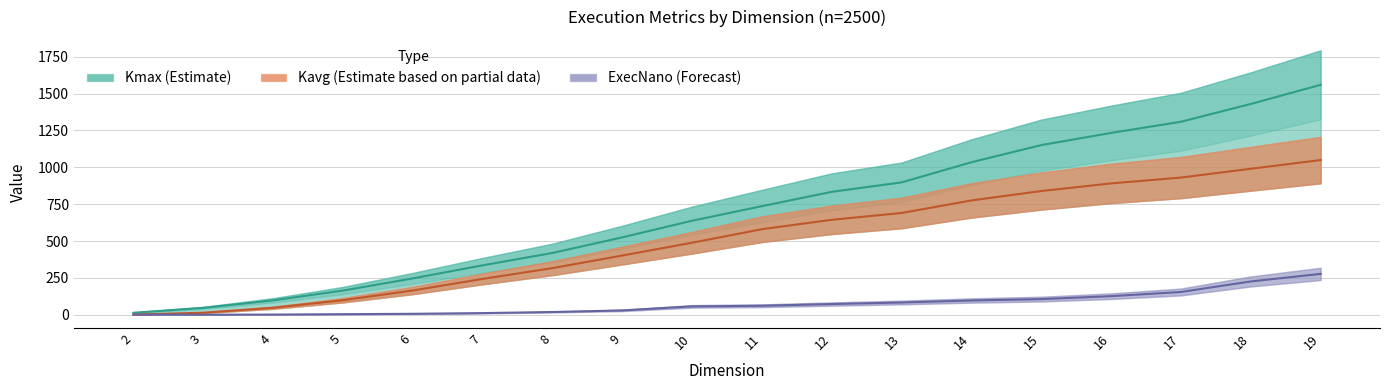

True or false: Kavg has more than 1 points higher than both neighbors.

False